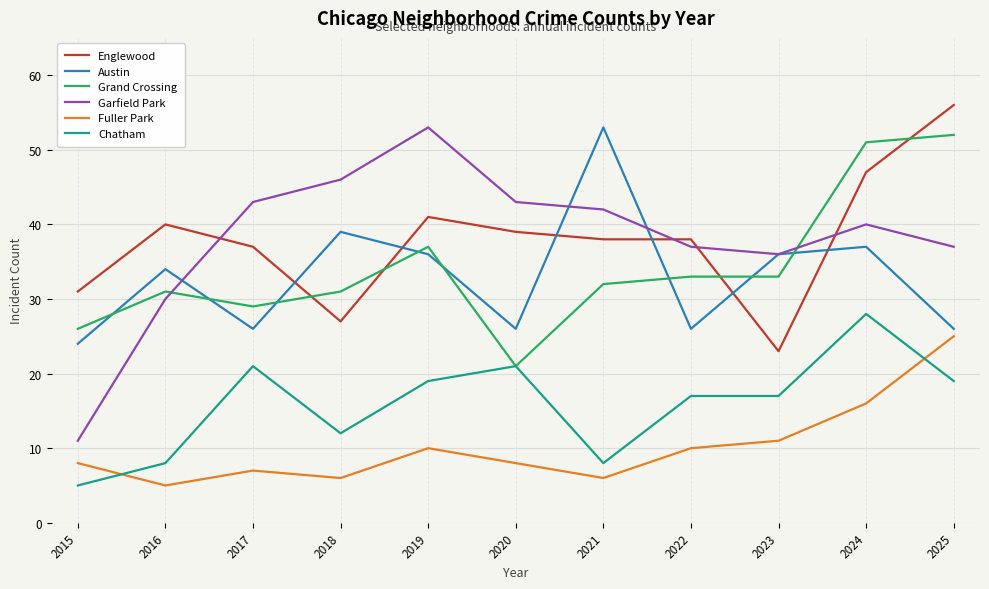

At 2017, list the series in order from largest to smallest.

Garfield Park, Englewood, Grand Crossing, Austin, Chatham, Fuller Park